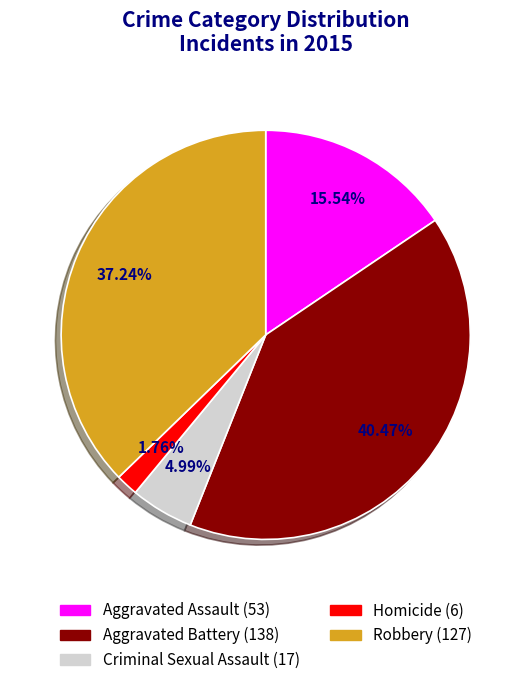

True or false: Homicide accounts for 7% of the total.

False